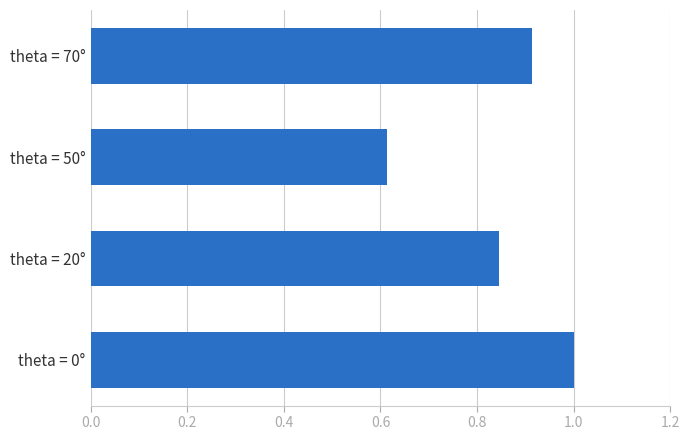

Is it true that the value at theta = 20° is 1.2?

False